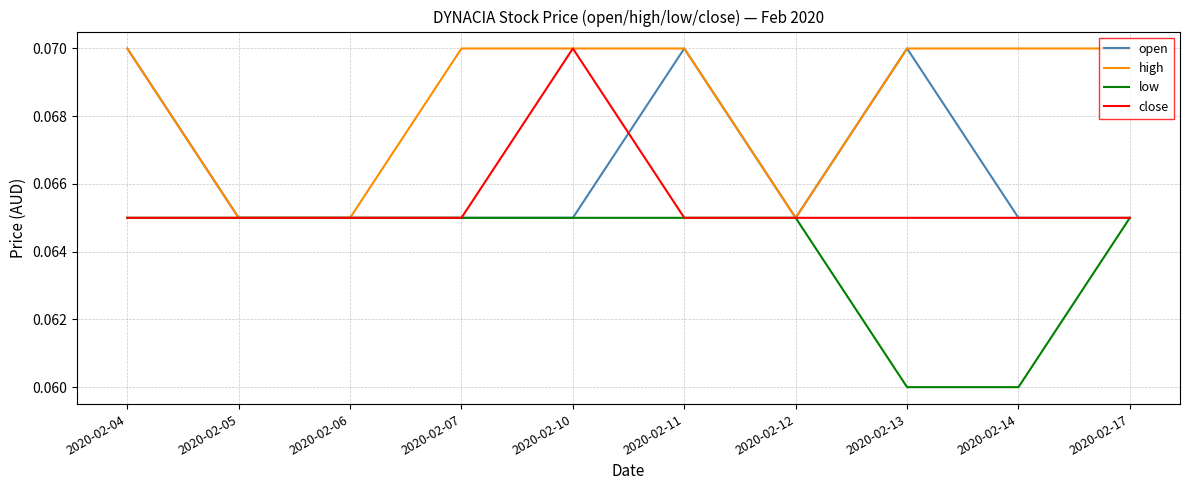

What are all the series names shown in the legend?

open, high, low, close